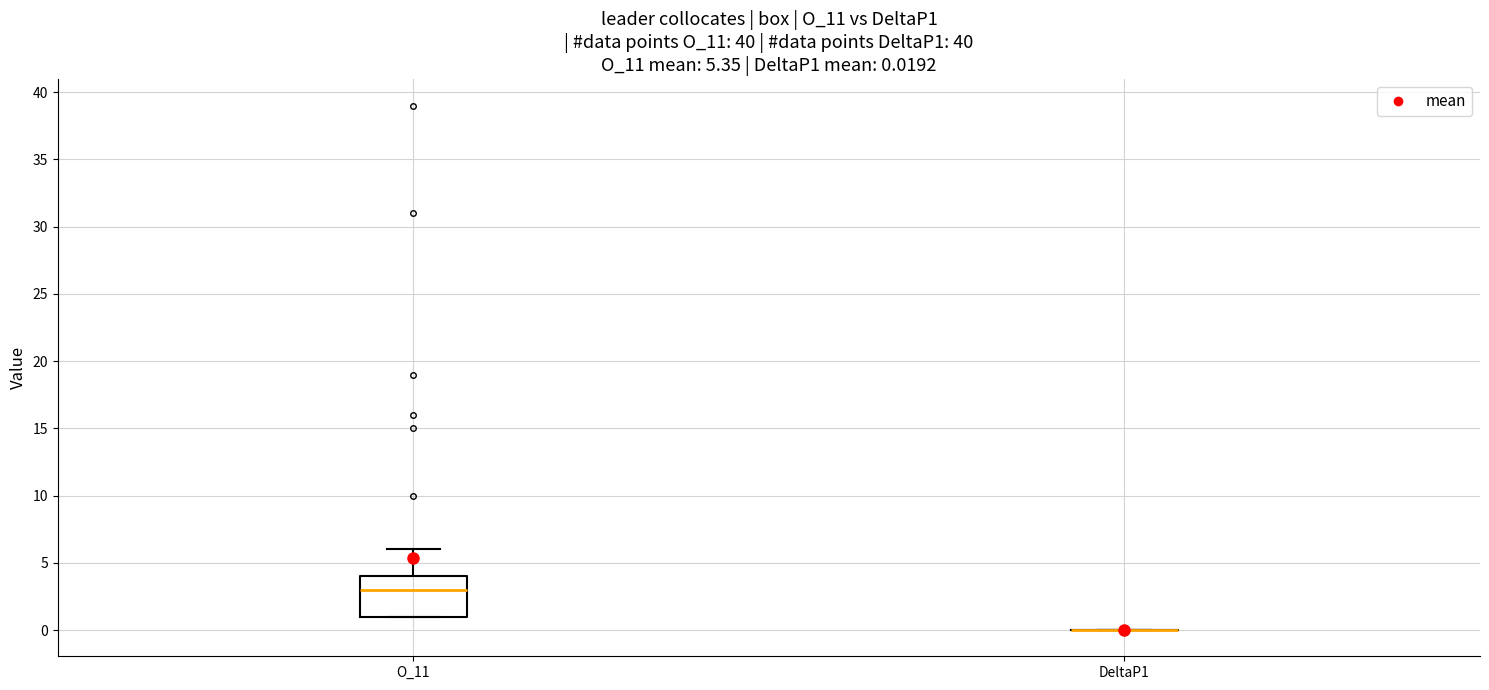

Comparing the boxes themselves (not the whiskers), which one is the tallest?

O_11